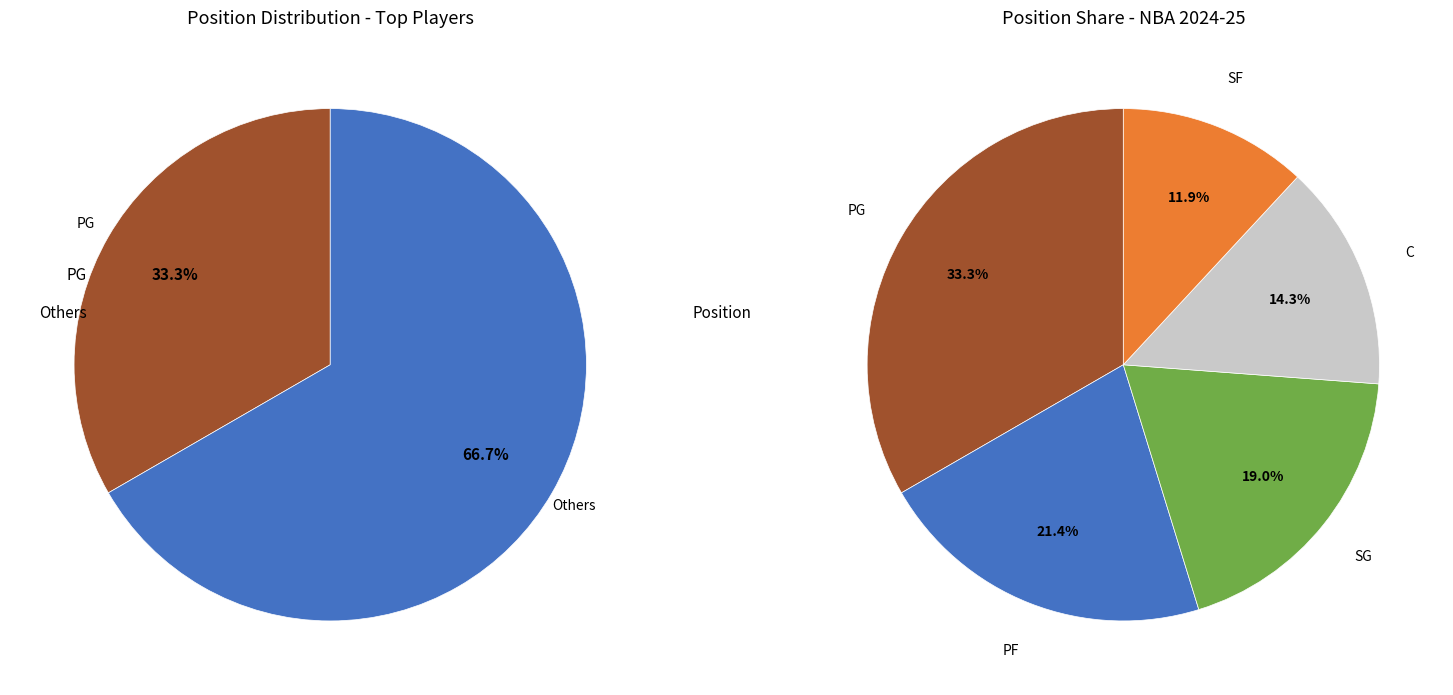

What percentage is NOT represented by PG?

66.7%